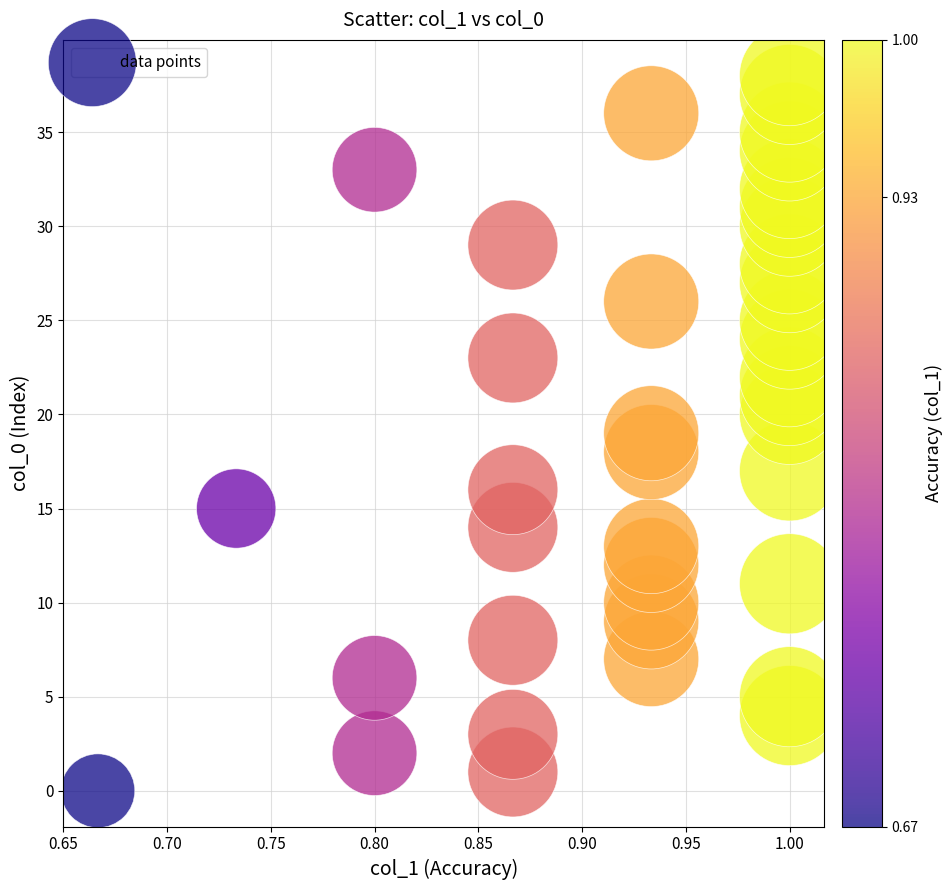

What is the range of Y values (max minus min)?

38